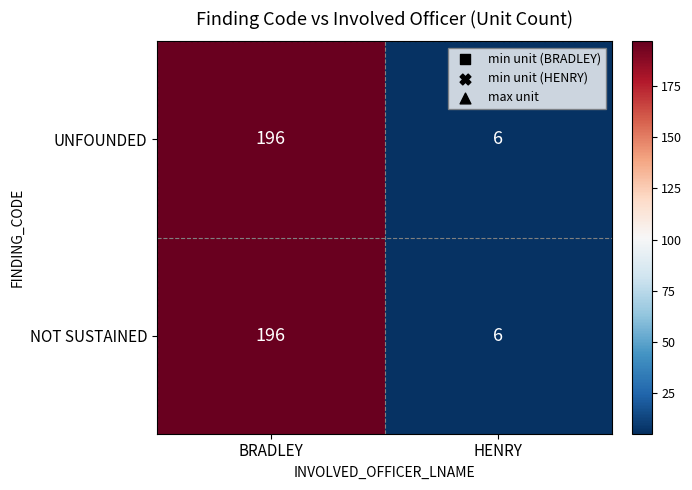

What is the average value of the UNFOUNDED series?

101